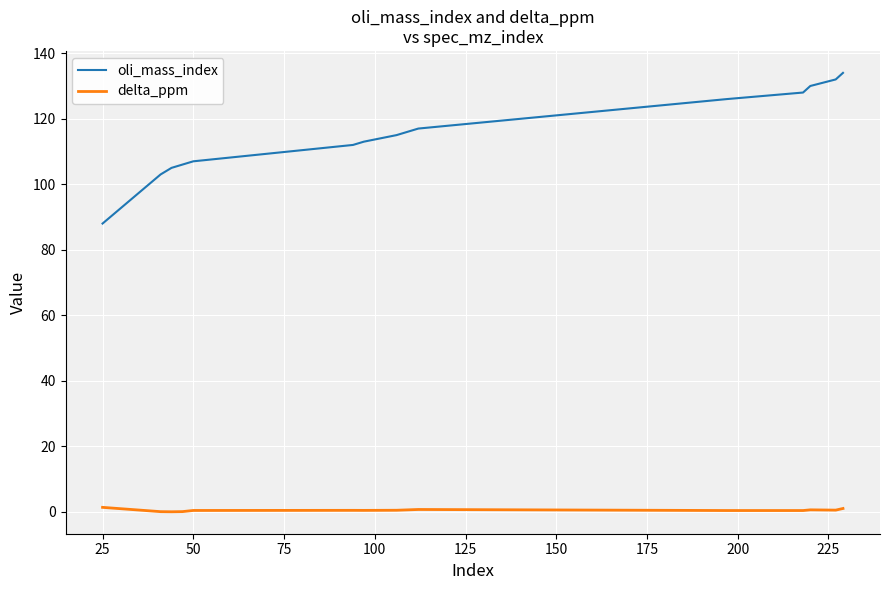

How many lines are shown in the chart?

2